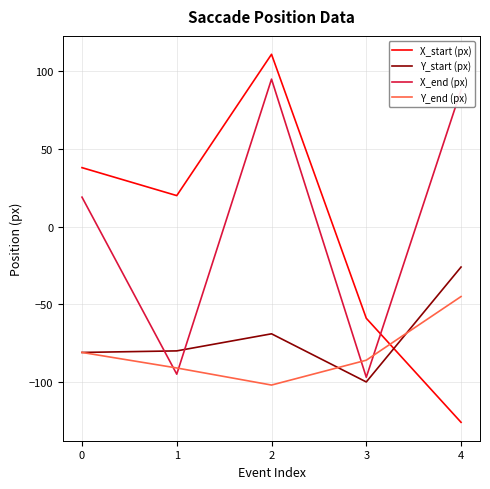

What are all the series names shown in the legend?

X_start (px), Y_start (px), X_end (px), Y_end (px)